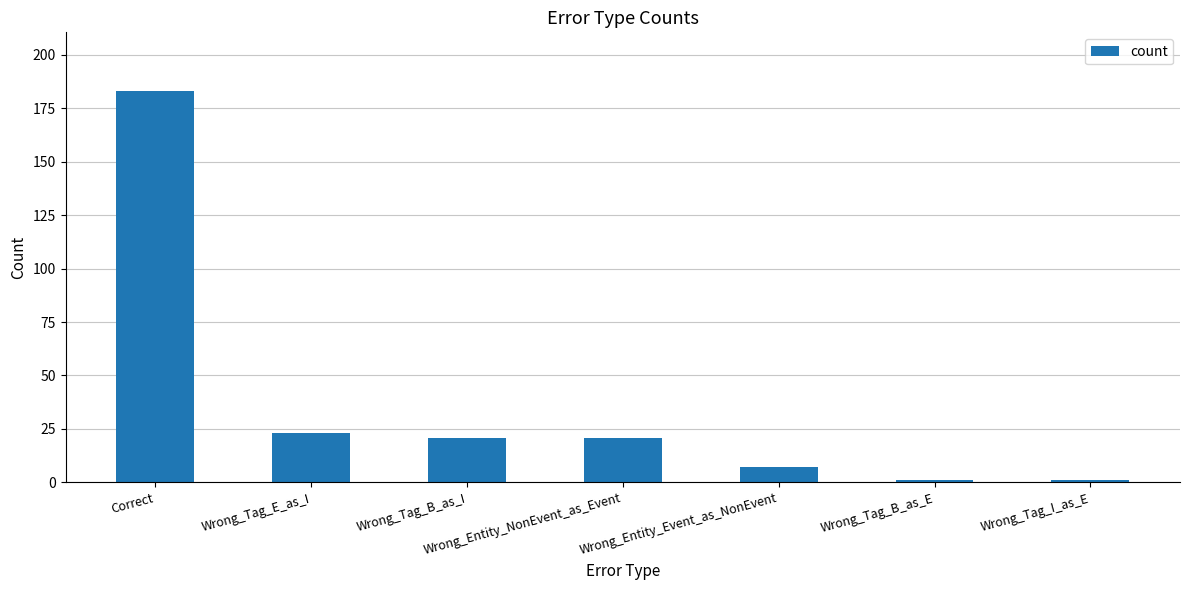

What value does the data have at Wrong_Tag_B_as_I, to the nearest 10?

20